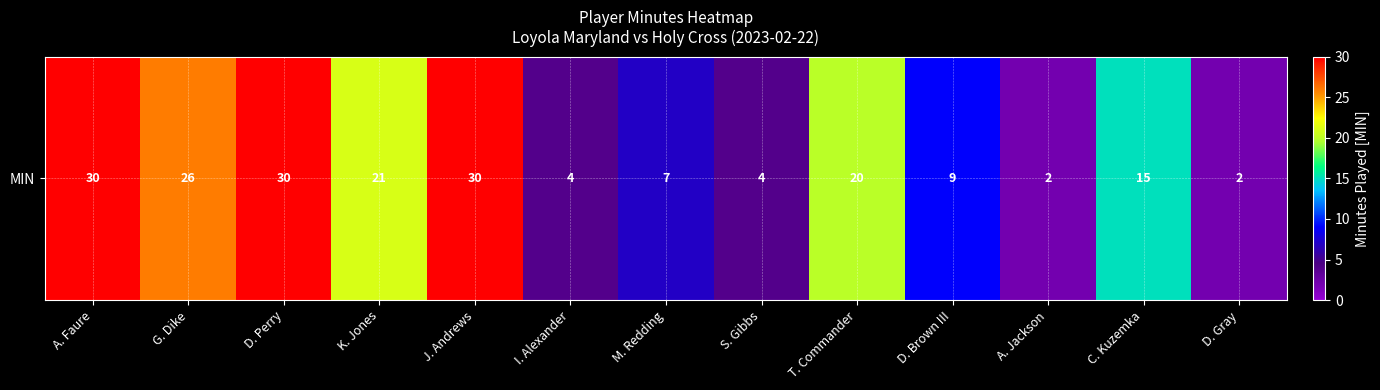

At which label is the value closest to 16?

C. Kuzemka